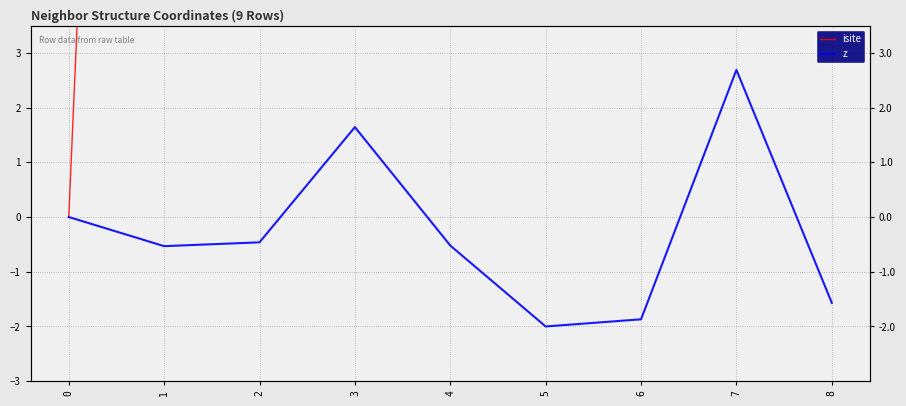

List the labels in order of isite value, smallest first.

0, 5, 6, 8, 7, 4, 2, 1, 3